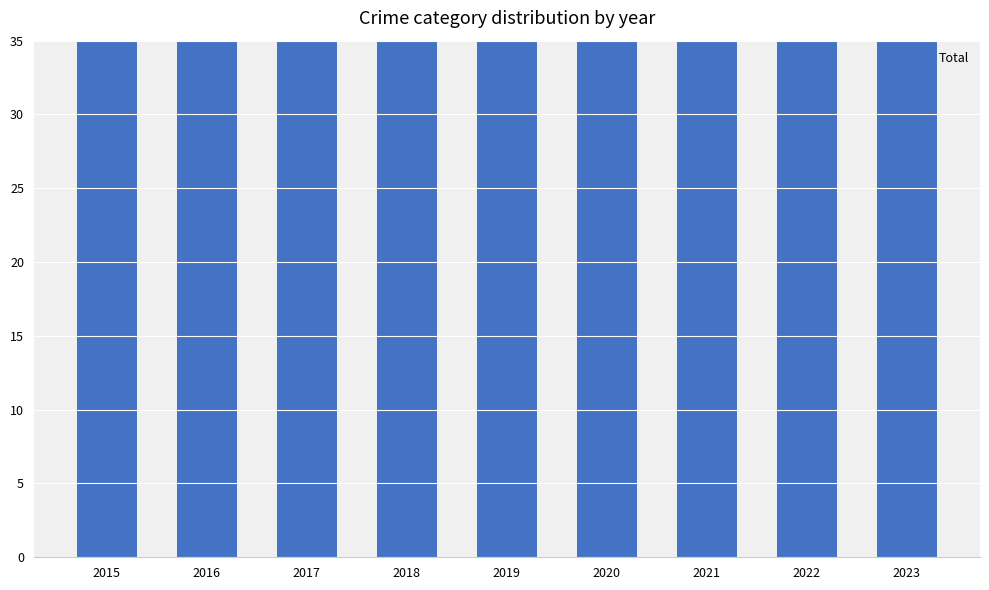

Reading left to right, what are all the values shown in this chart?

39	45	44	42	43	37	59	59	58